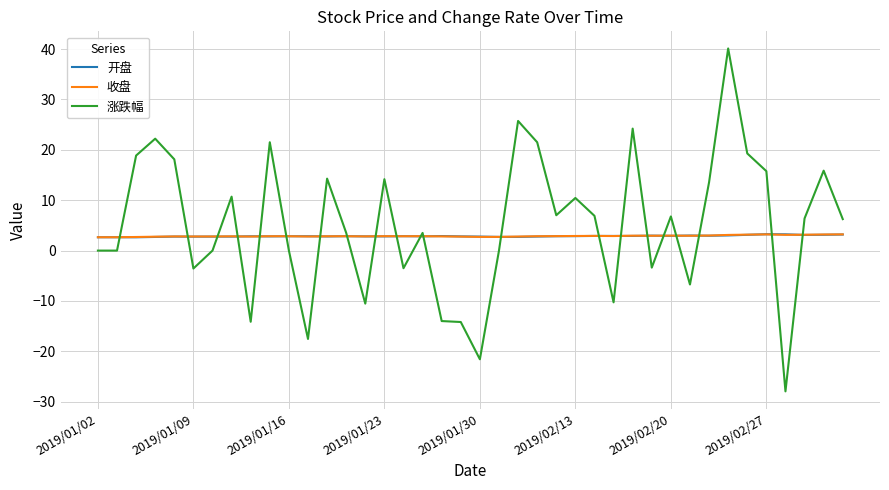

Does the chart have visible grid lines?

Yes